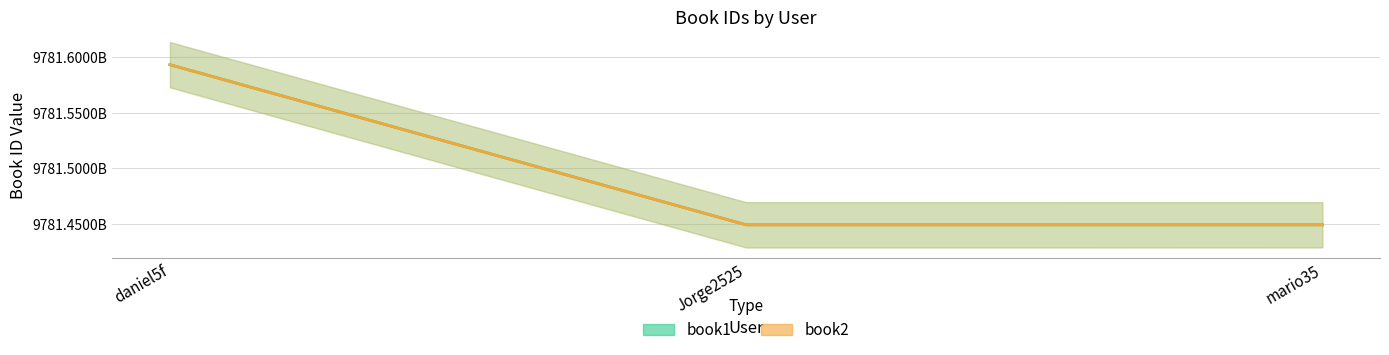

What is the label of the 3rd point from the right?

daniel5f